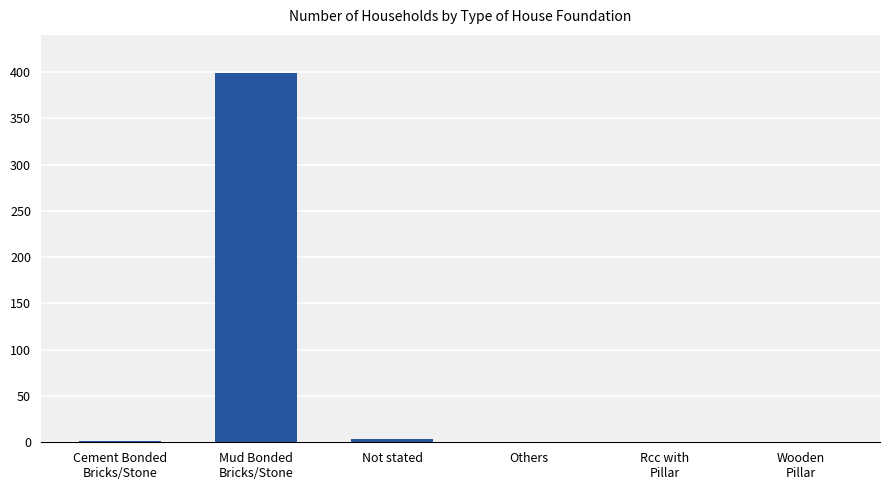

The value at Others is 0. True or false?

True